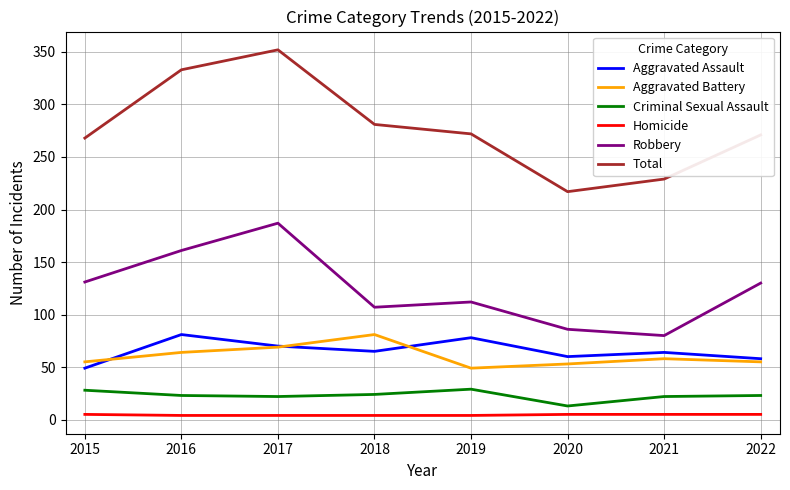

At which label does Aggravated Battery first exceed 58?

2016